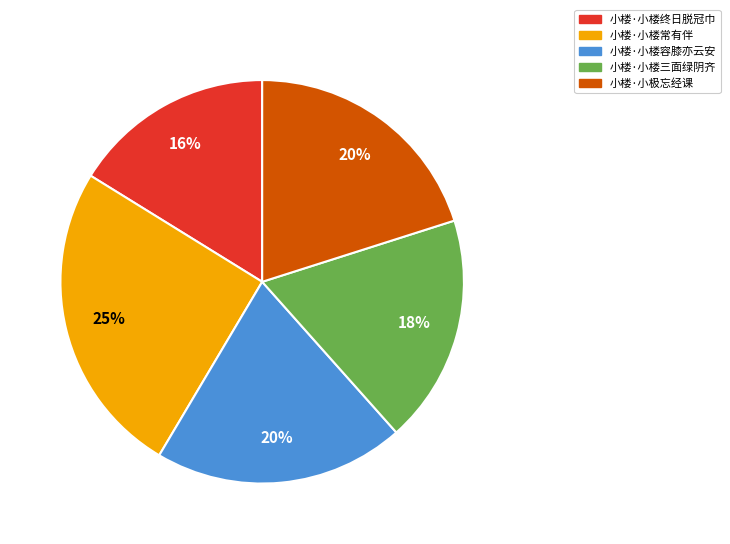

To the nearest percent, what is the average slice percentage?

20%